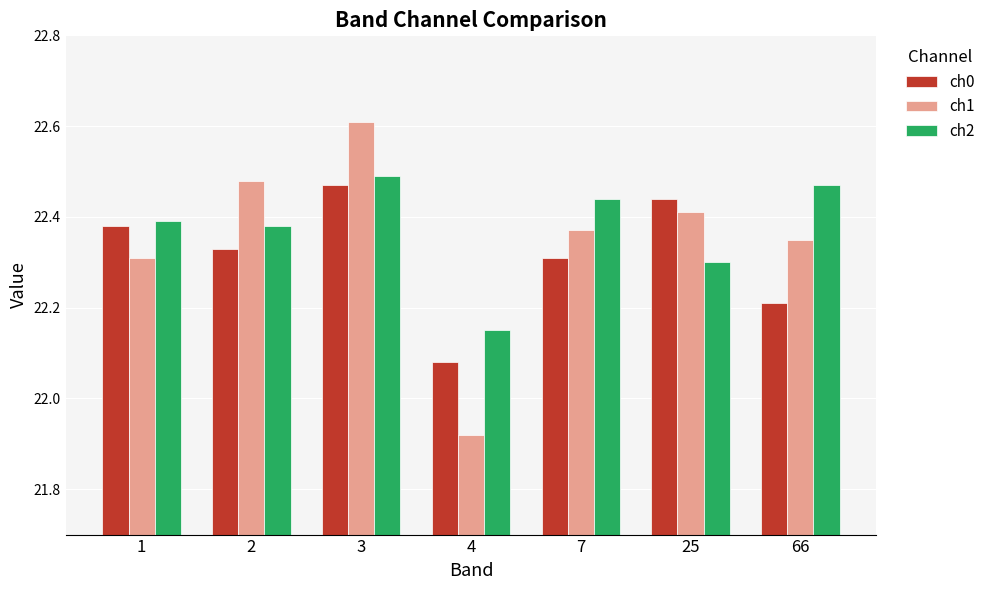

At which label does ch0 reach its minimum?

4